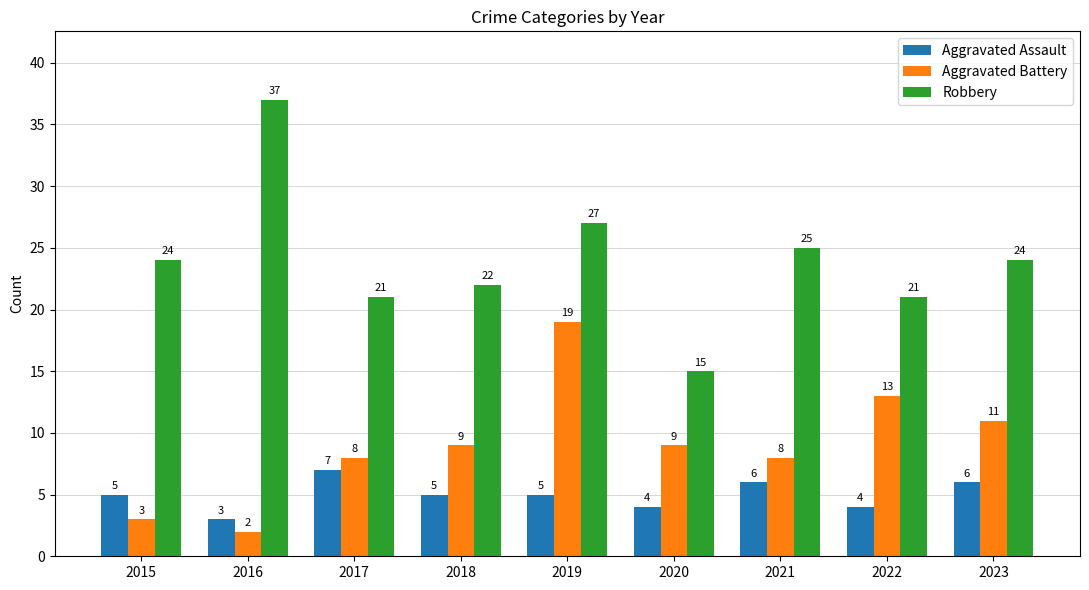

At which label does Robbery reach its peak?

2016